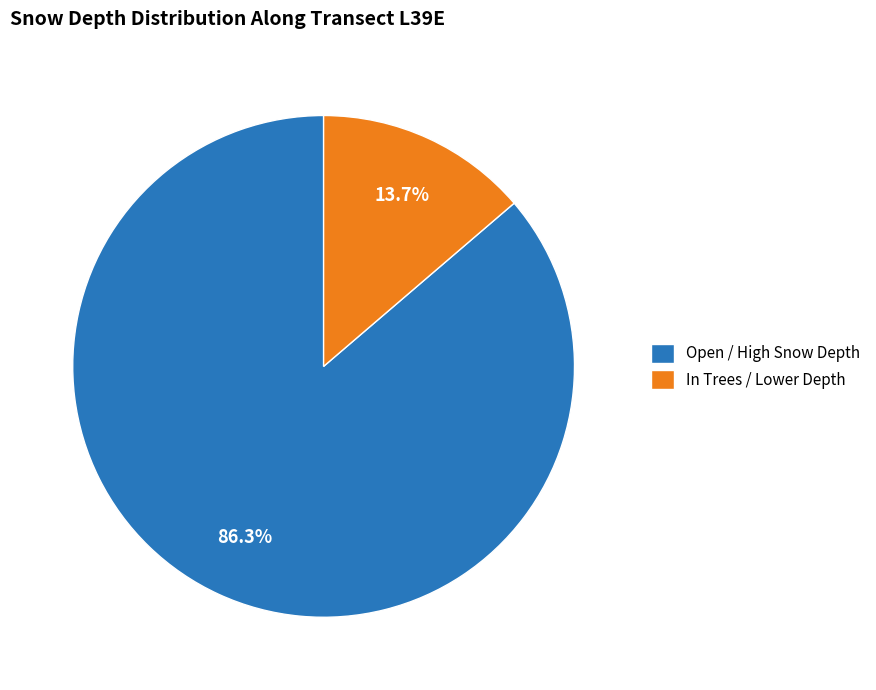

Which category has the biggest portion of the pie?

Open / High Snow Depth